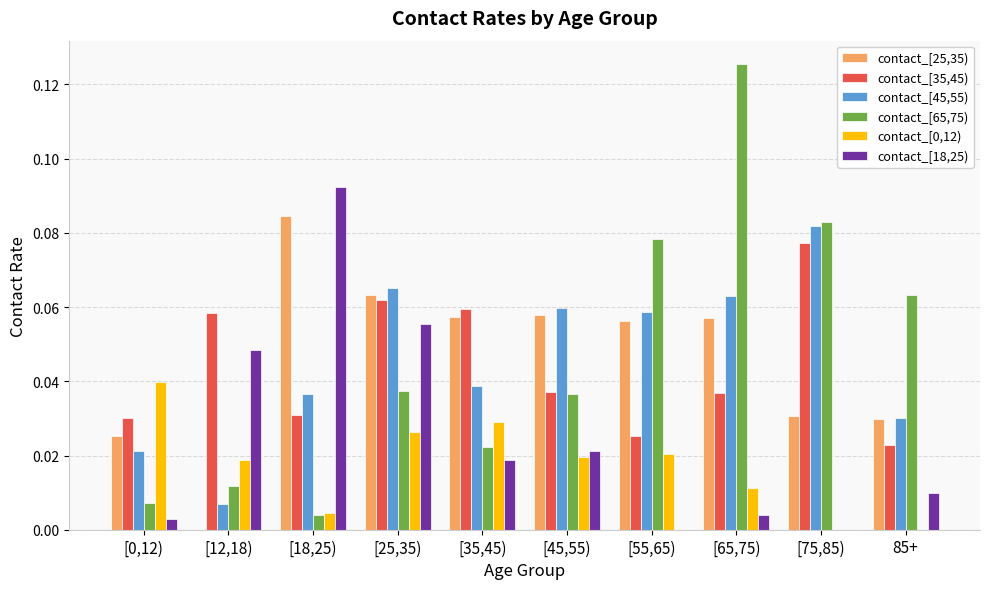

Which series changed the most between [0,12) and [18,25)?

contact_[18,25)